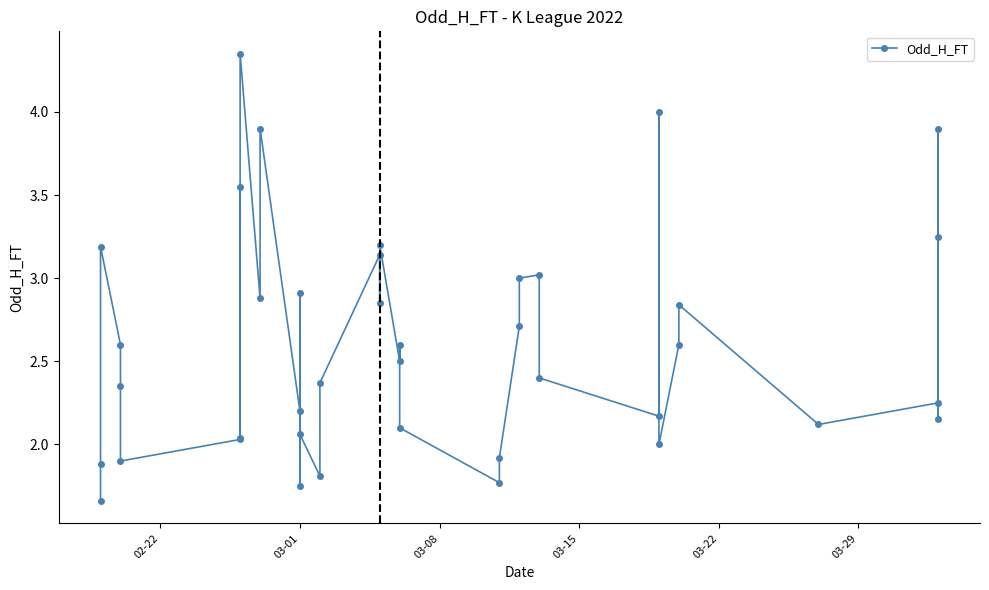

What is the sum of all values?

103.9